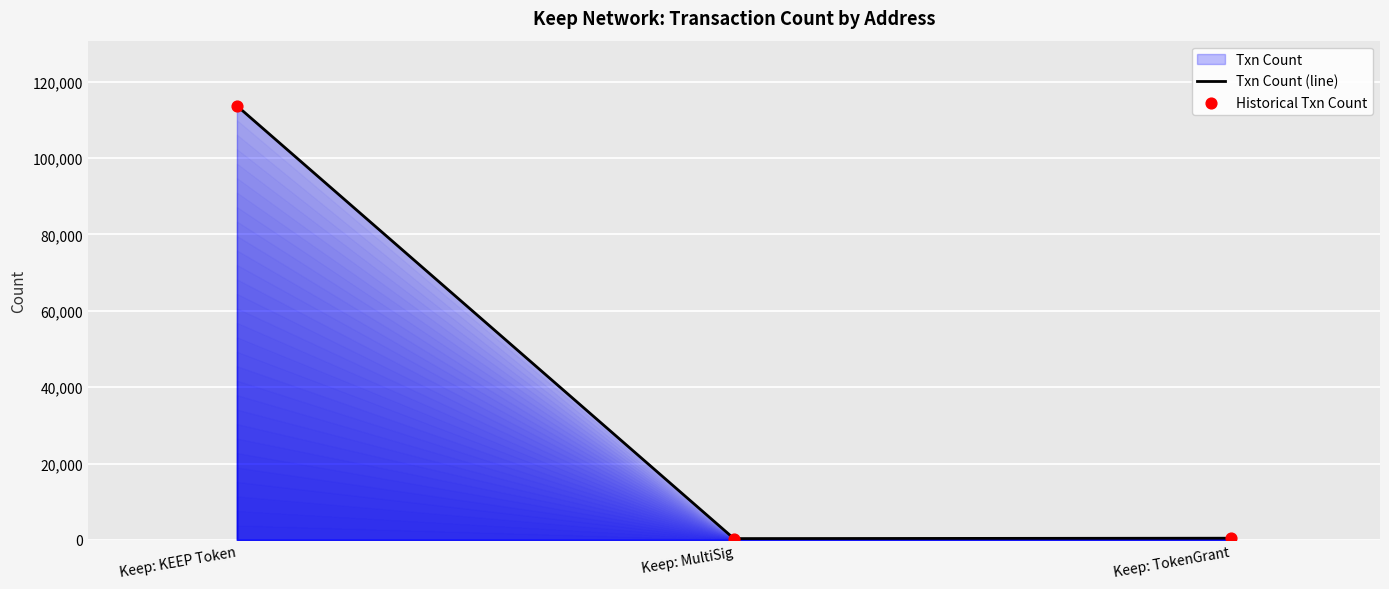

Which series contains the highest Y value?

Txn Count (line)